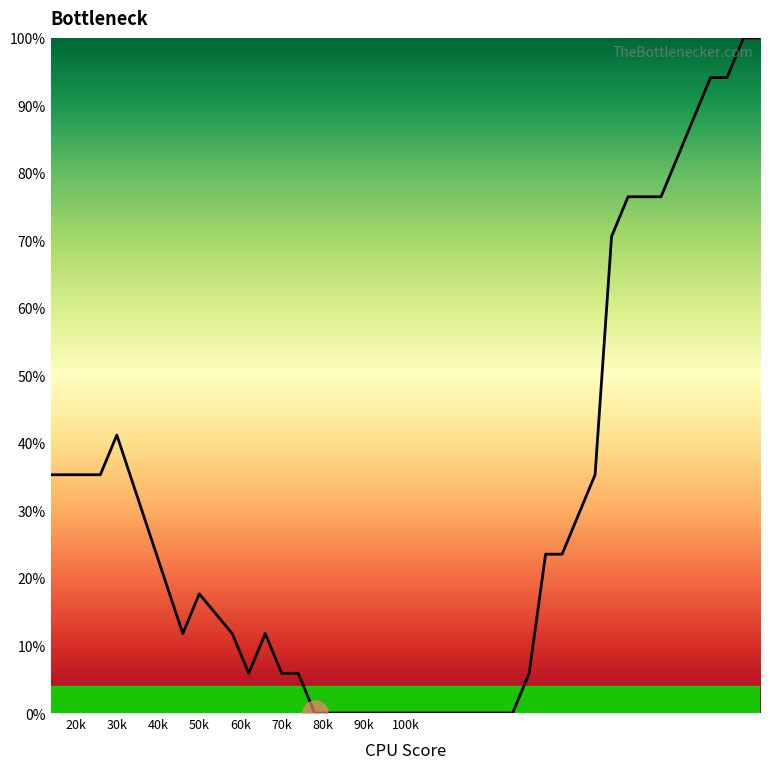

What is the greatest value displayed?

100.0